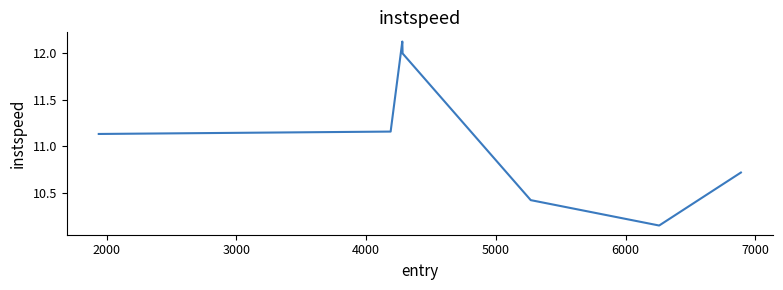

What is the sum of all values?

77.7